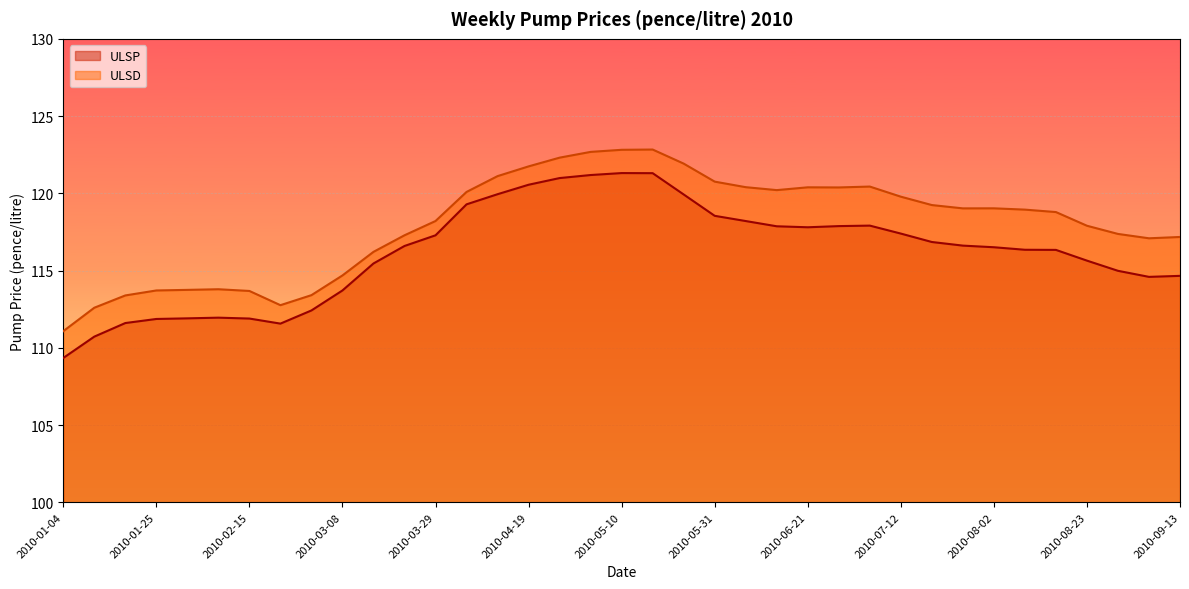

What are all the series names shown in the legend?

ULSP, ULSD